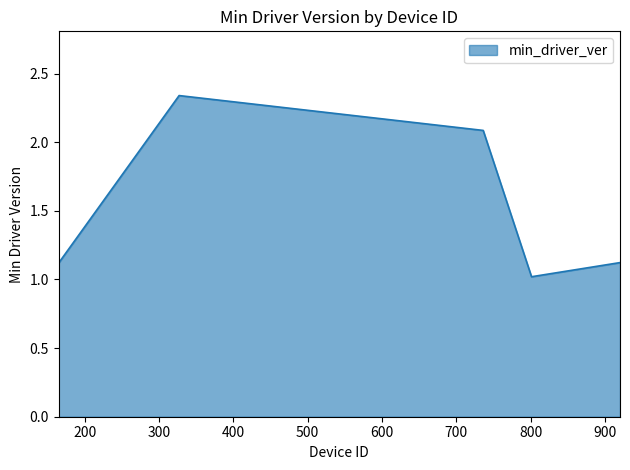

What is the average value?

1.5